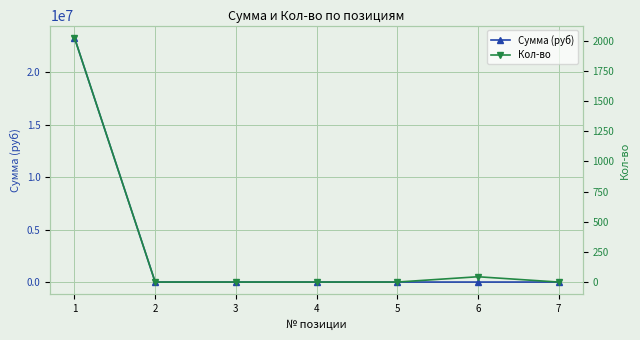

How many lines are shown in the chart?

2